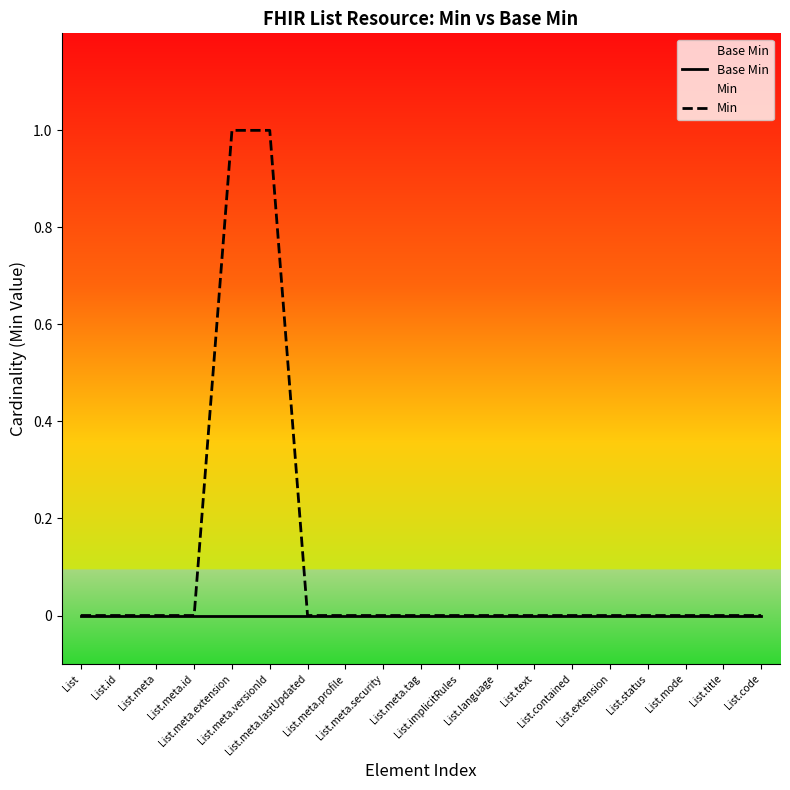

What is the label of the 5th point from the right?

List.extension